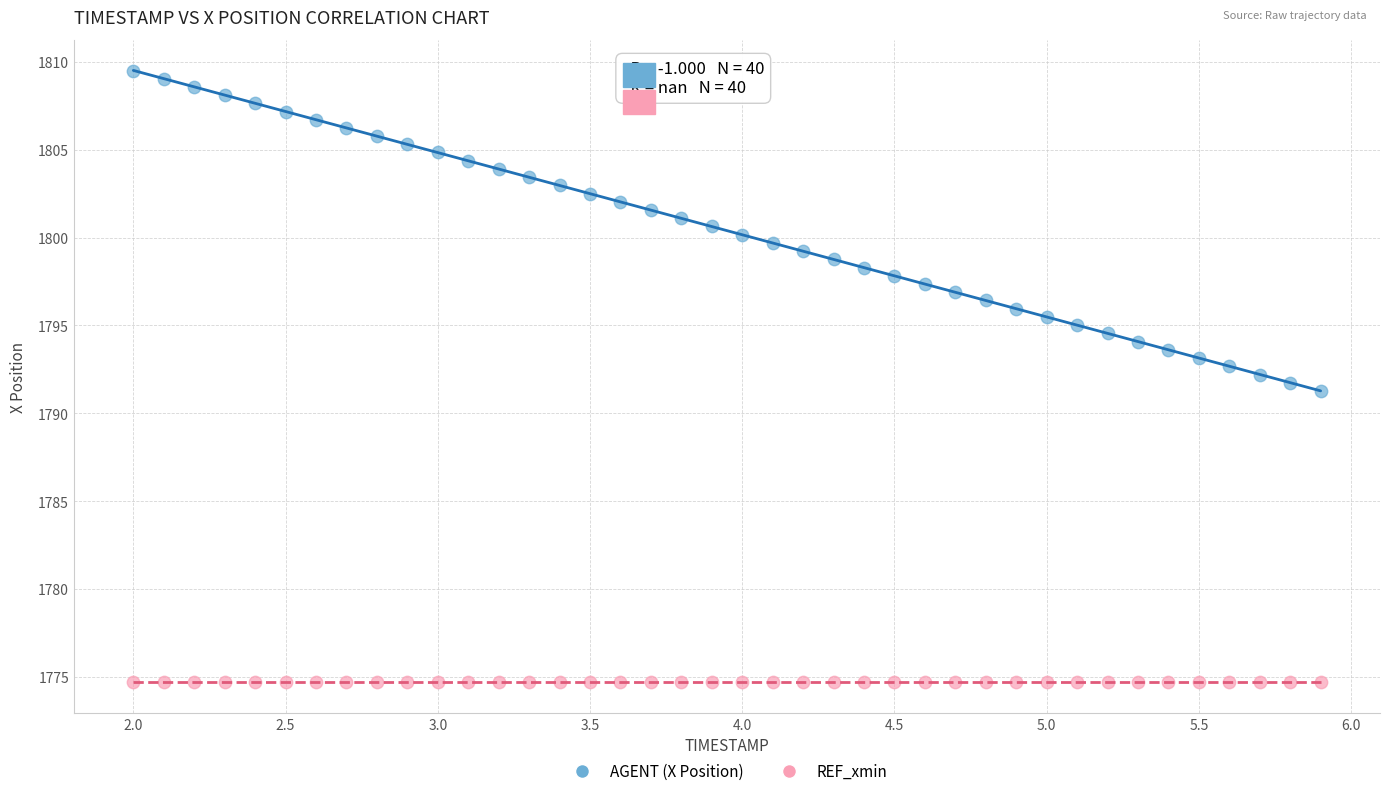

Which series contains the lowest Y value?

REF_xmin